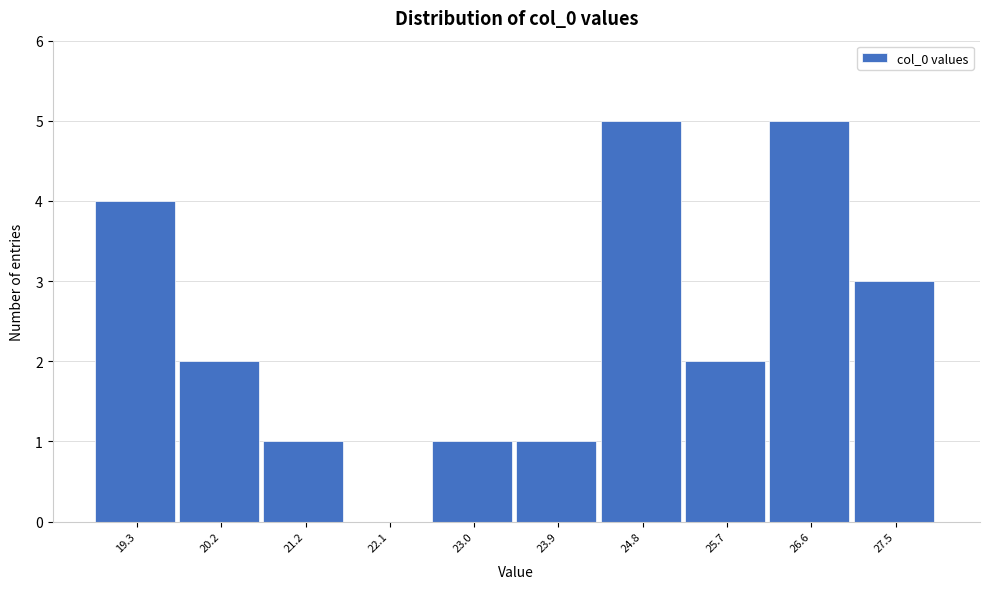

Reading left to right, list all the values displayed in this chart.

19.3=4	20.2=2	21.2=1	22.1=0	23.0=1	23.9=1	24.8=5	25.7=2	26.6=5	27.5=3